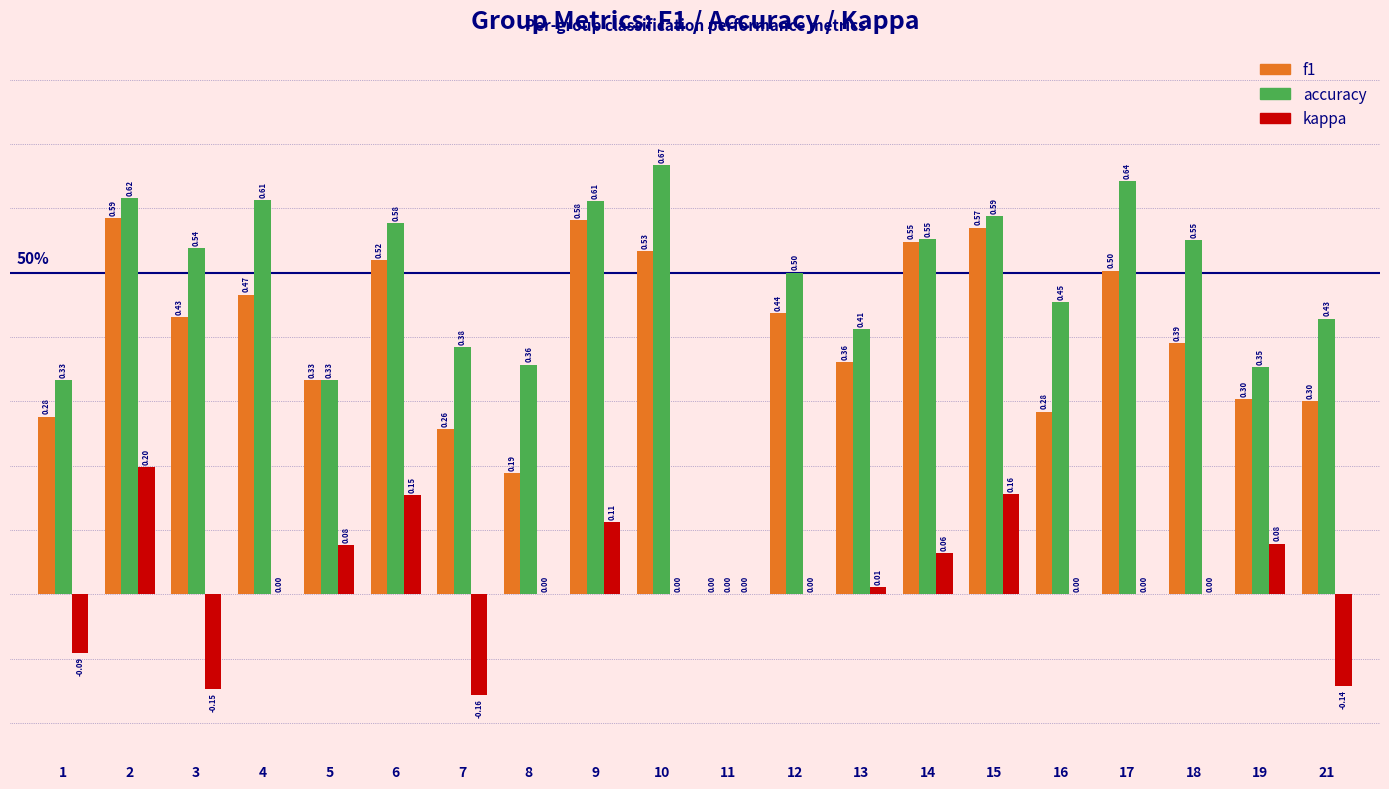

Is the value of accuracy at 19 greater than the value of f1 at 3?

No